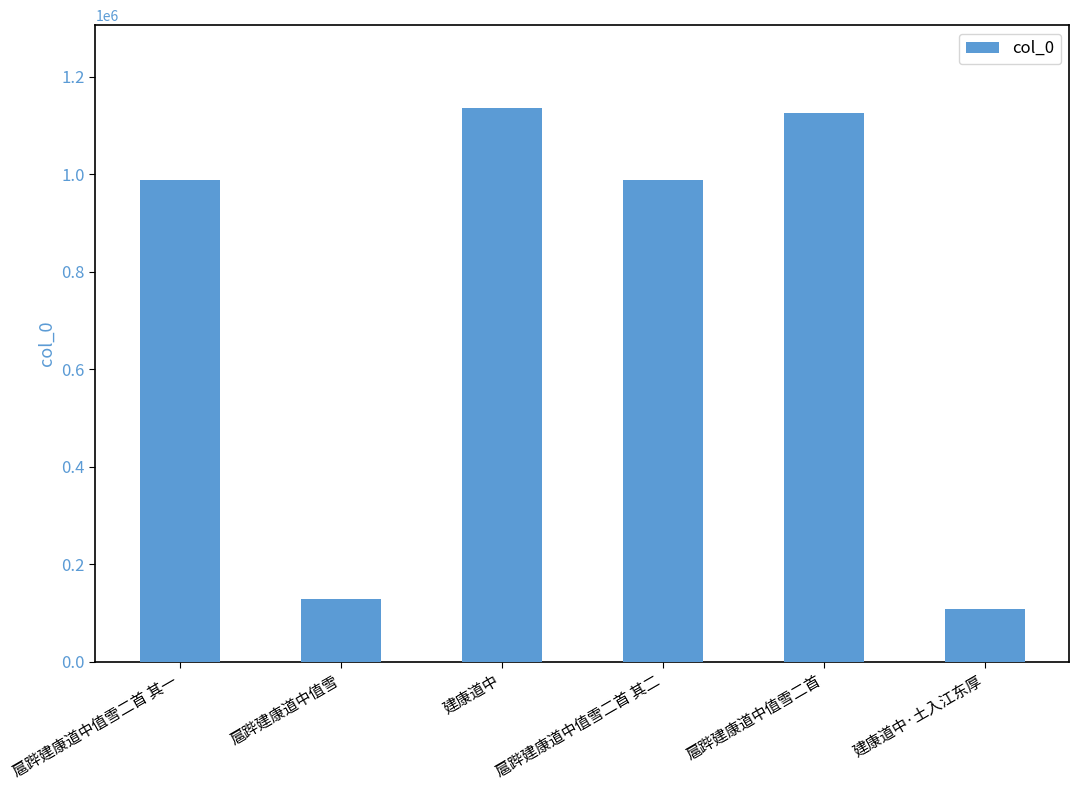

Approximately how many times larger is the value at 扈跸建康道中值雪二首 其一 compared to 扈跸建康道中值雪二首?

0.9